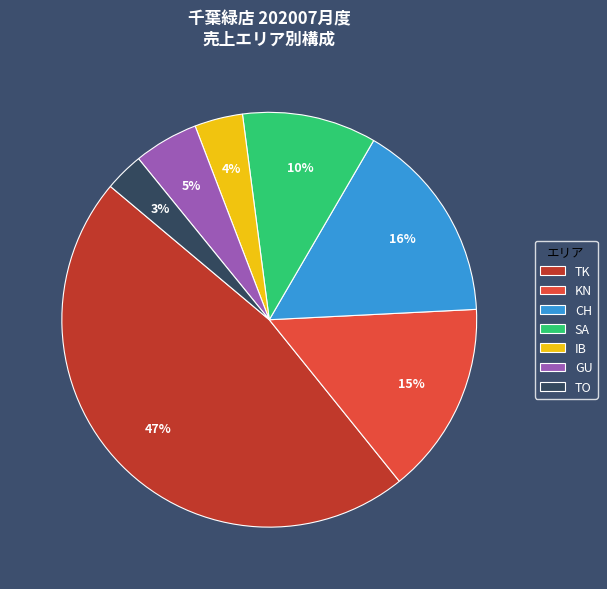

What is the smallest slice in the pie chart?

TO